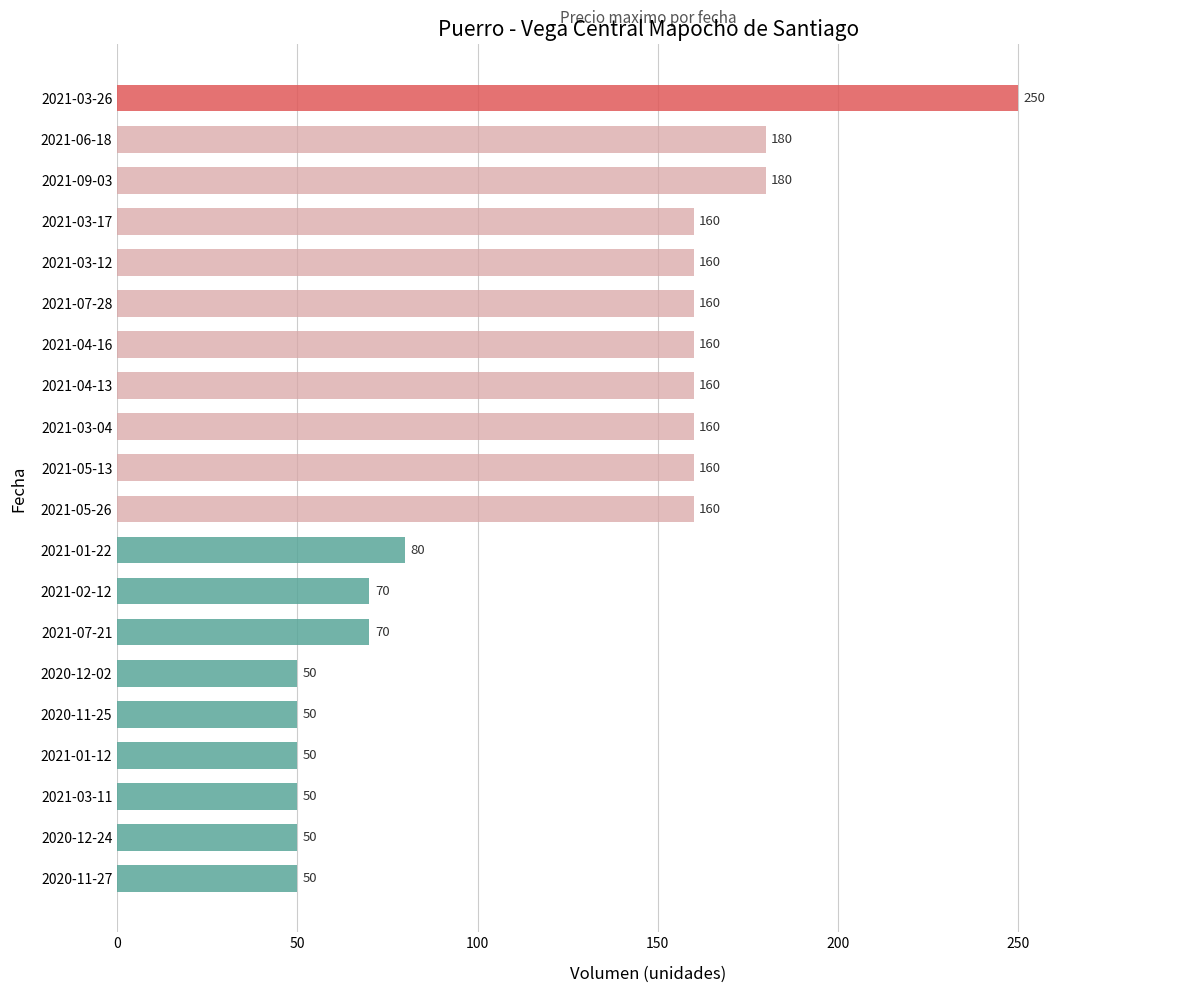

True or false: the data shows 160 at 2021-05-26.

True